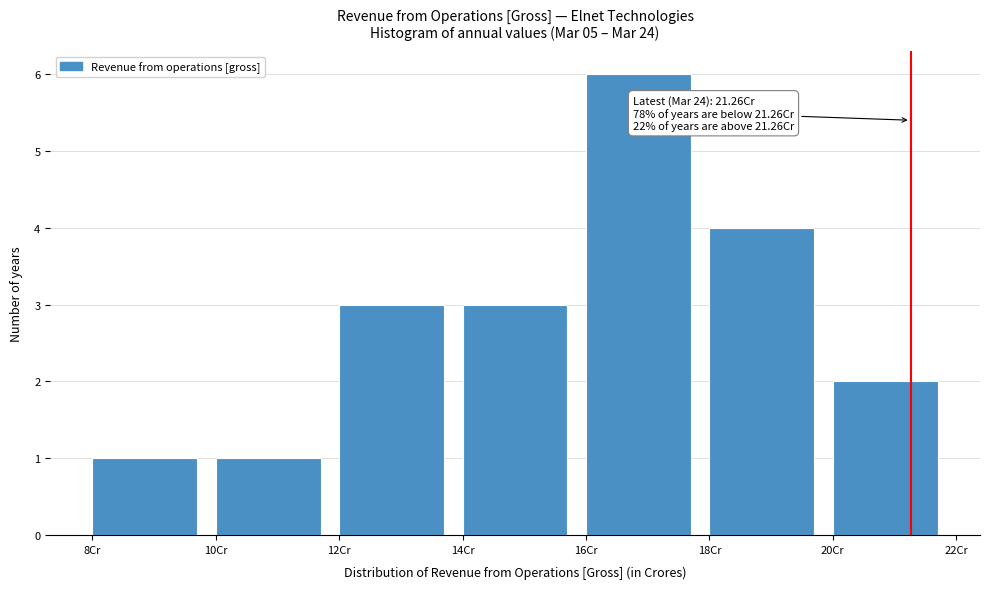

Over which range of the x-axis is the bar tallest?

16 to 18